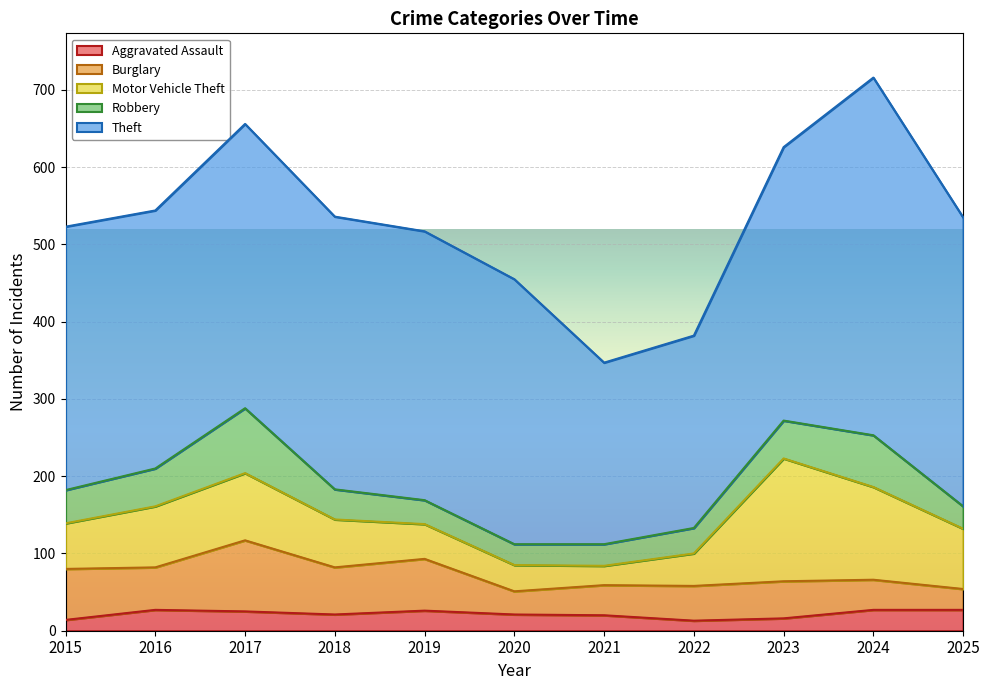

At which label does Theft first exceed 348?

2017